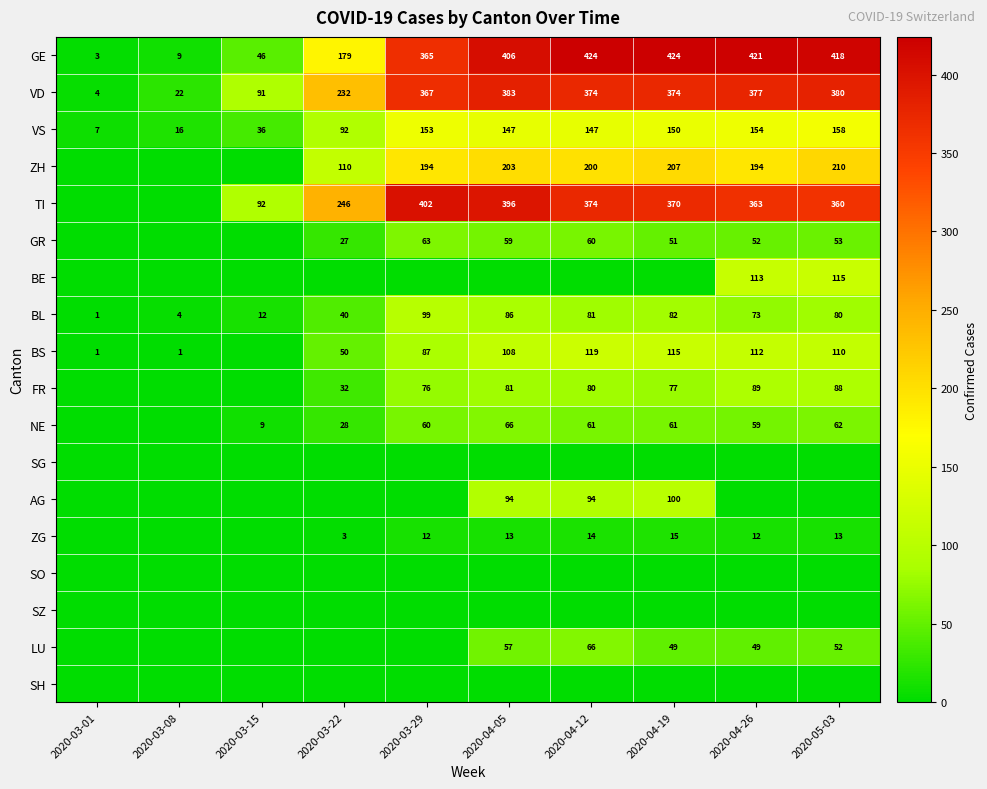

Count the number of data series in this chart.

18